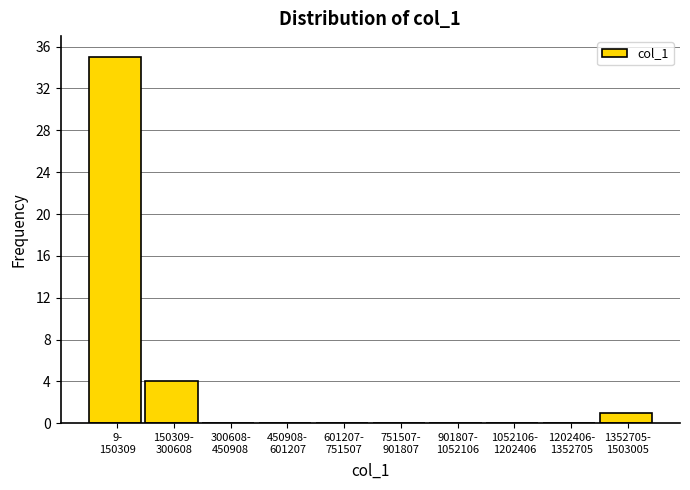

What is the greatest value displayed?

35